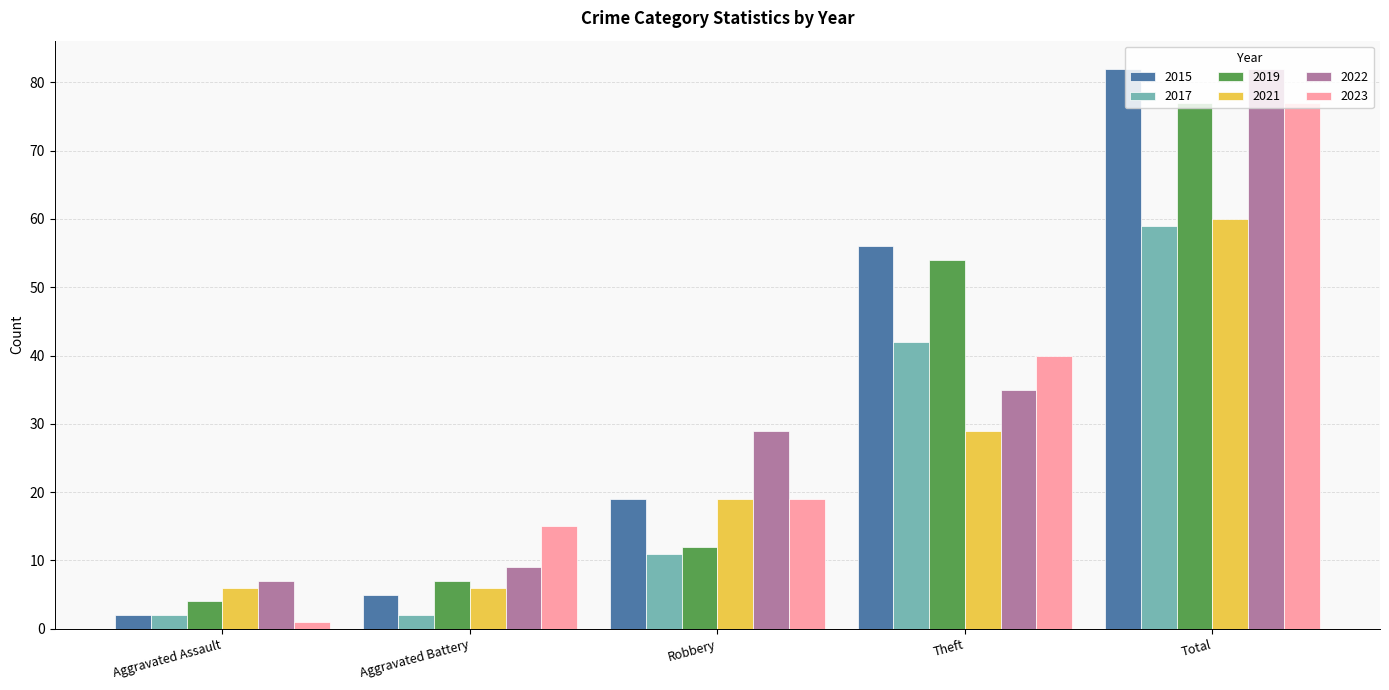

At how many categories does at least one series exceed 33?

2